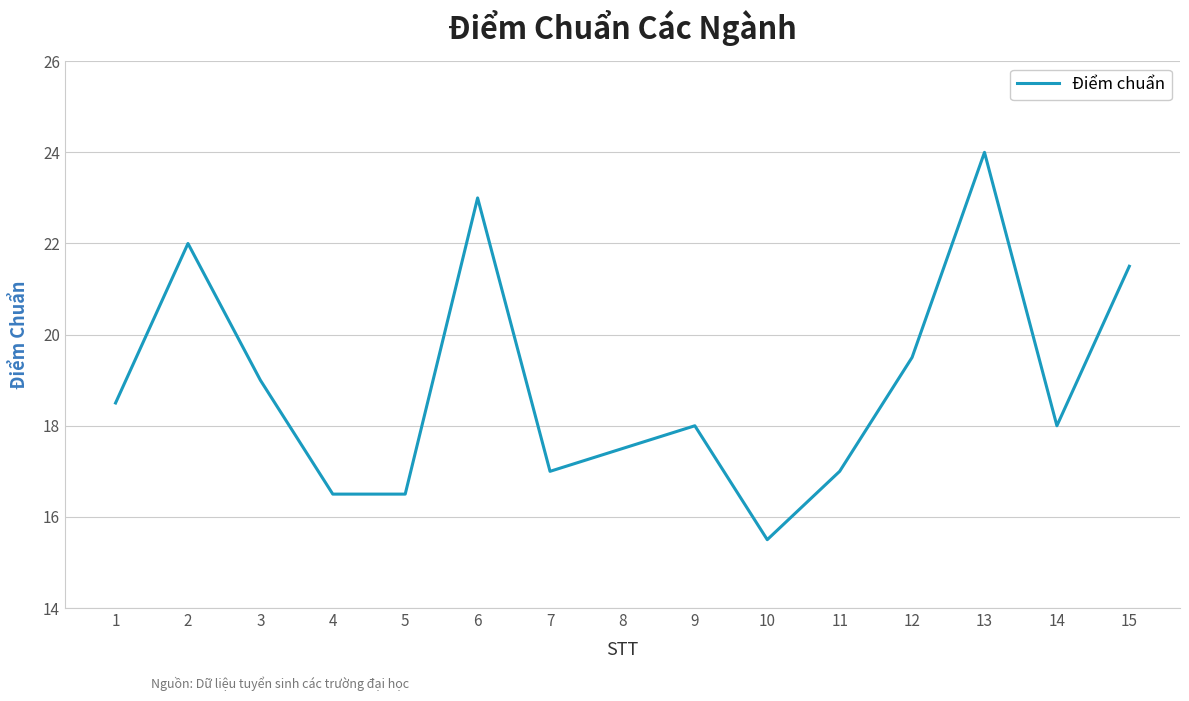

How many lines are shown in the chart?

1